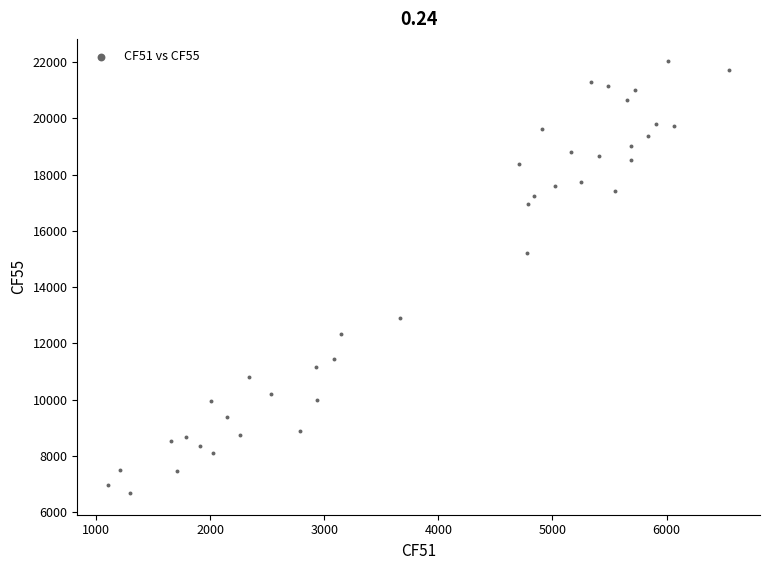

What is the range of X values (max minus min)?

5438.7